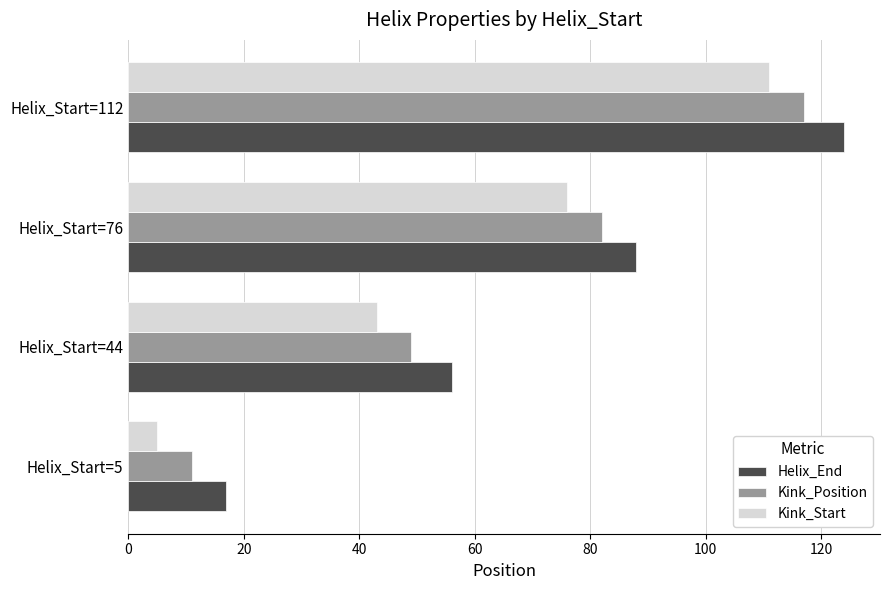

At which category is the sum across all series the highest?

Helix_Start=112